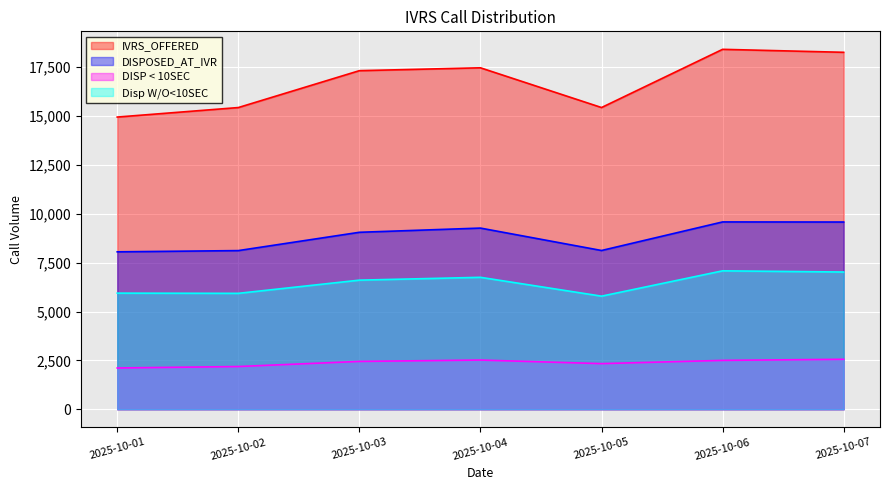

The DISP < 10SEC series shows 4340 at 2025-10-07. True or false?

False